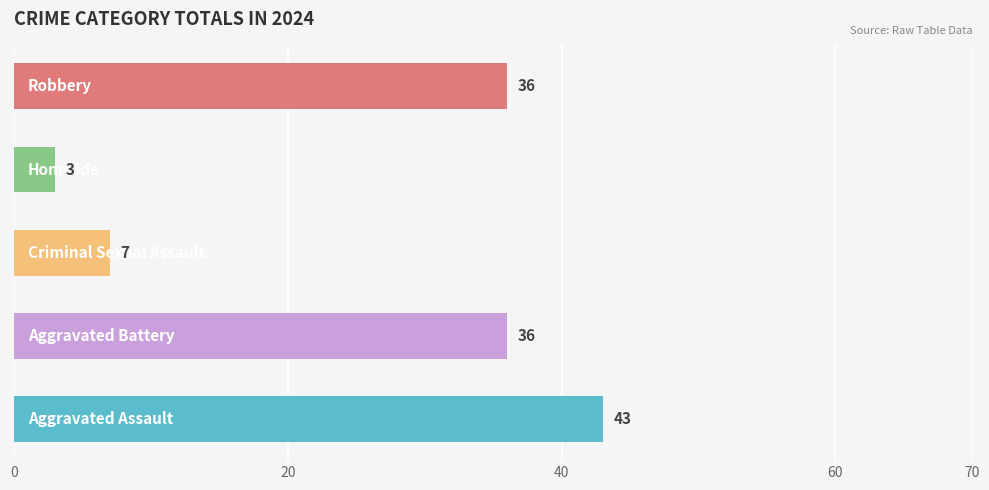

How many bars are there in total?

5